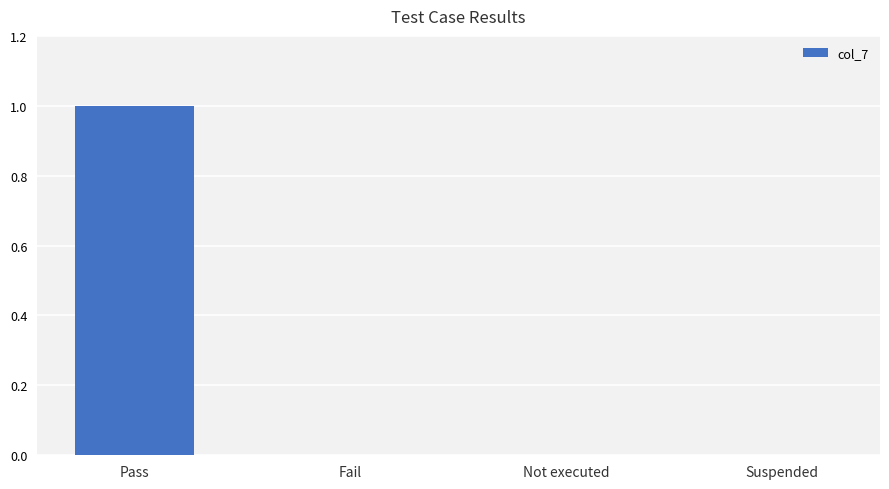

Is it true that the value at Suspended is 0?

True